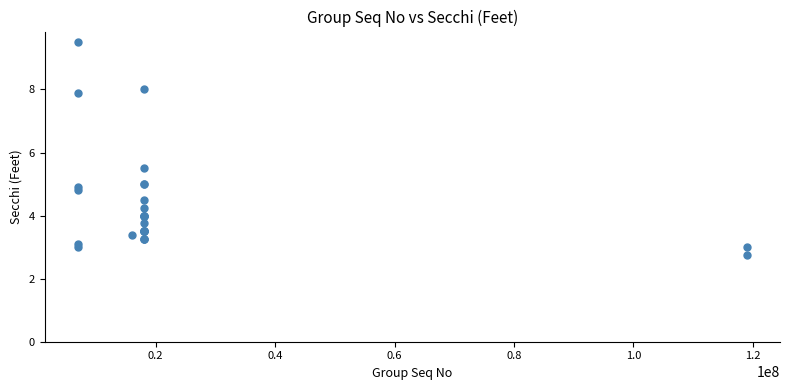

What Y value in the scatter plot is closest to 6?

5.5